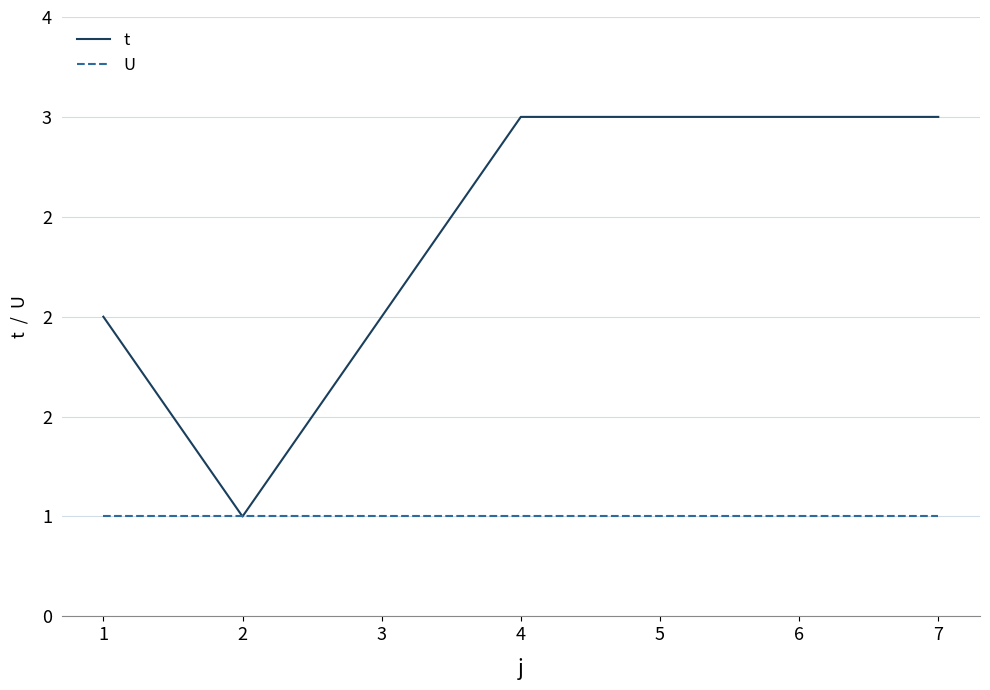

Reading right to left, transcribe all the data shown in this chart.

t: 3	3	3	3	2	1	2
U: 1	1	1	1	1	1	1